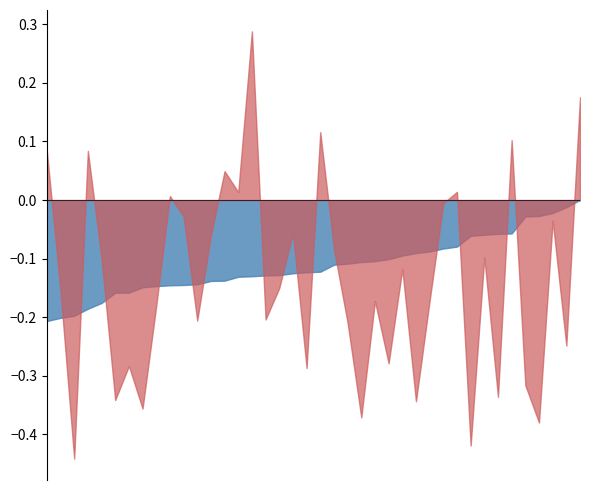

What are all the series names shown in the legend?

rrr_pxlvd, rrr_rmsvr